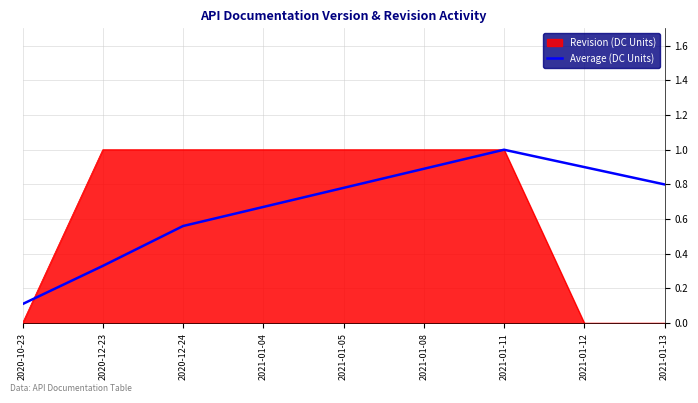

At 2021-01-05, list the series in order from largest to smallest.

Revision (DC Units), Average (DC Units)